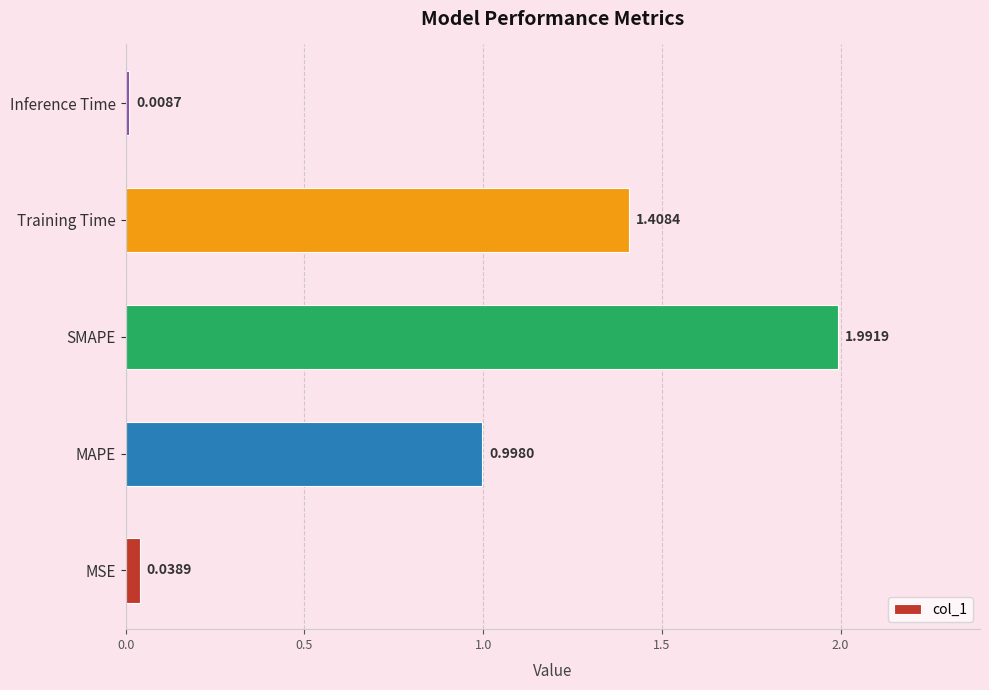

What is the difference between the maximum and minimum values?

2.0